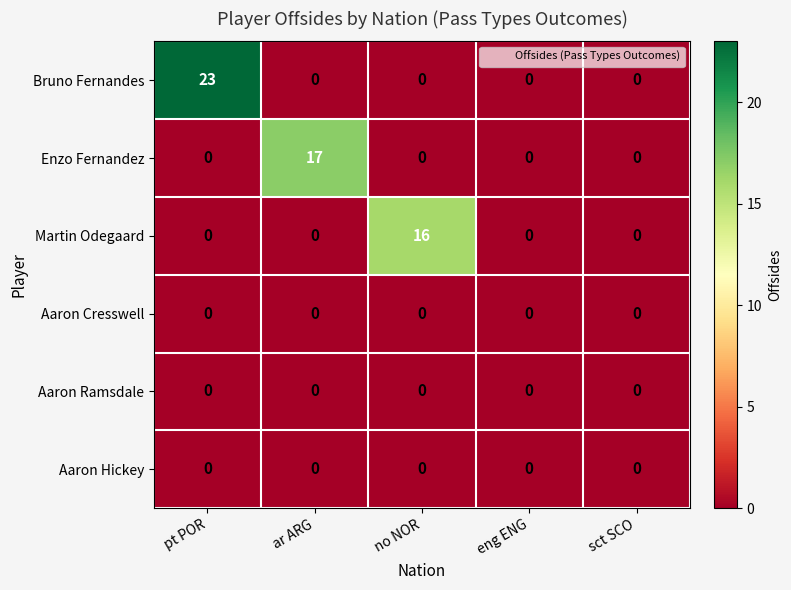

Which series has the largest total across all categories?

Bruno Fernandes